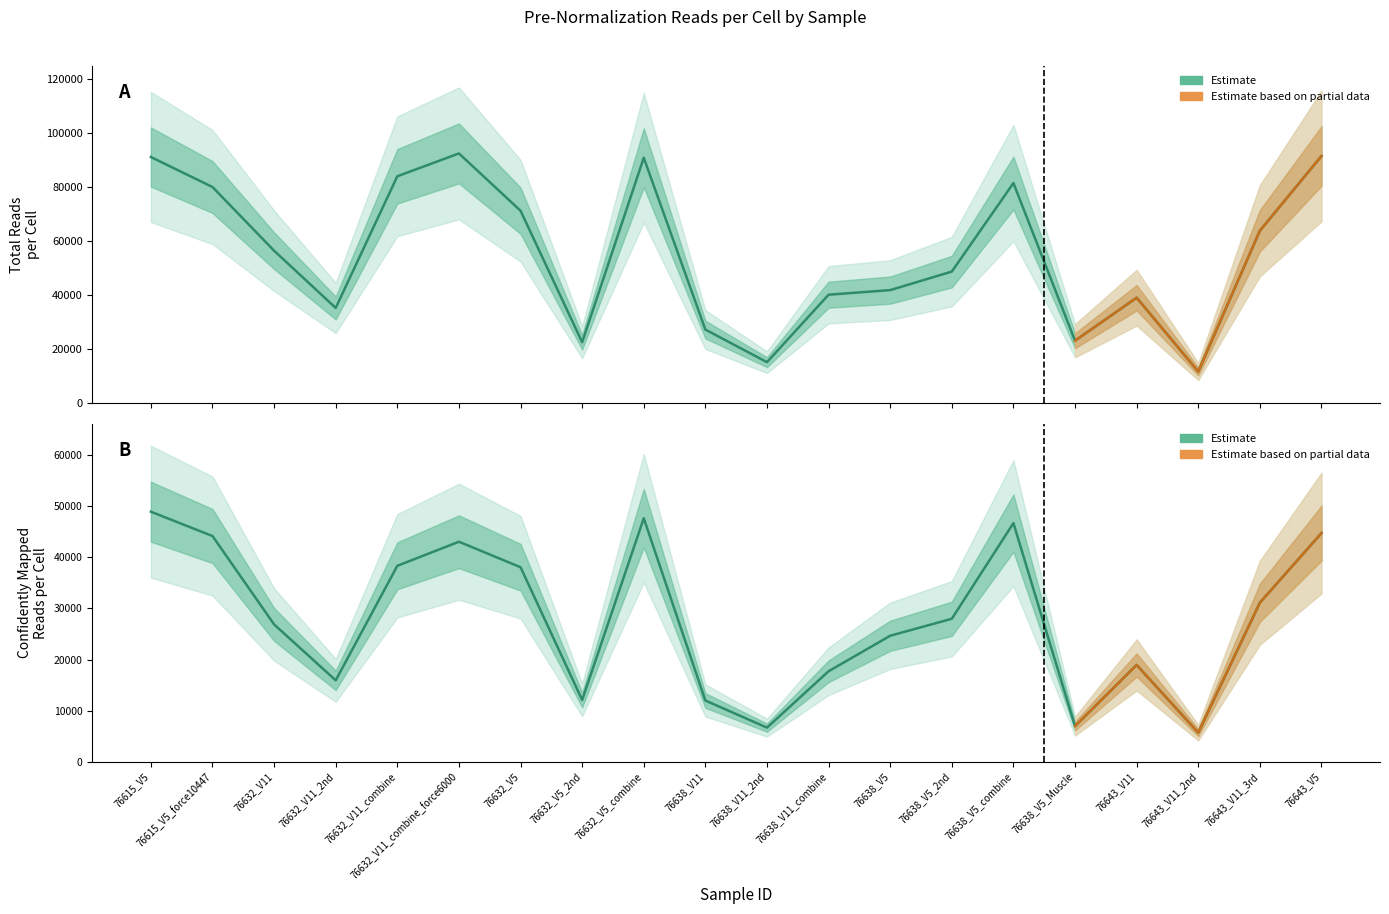

How many lines are shown in the chart?

2